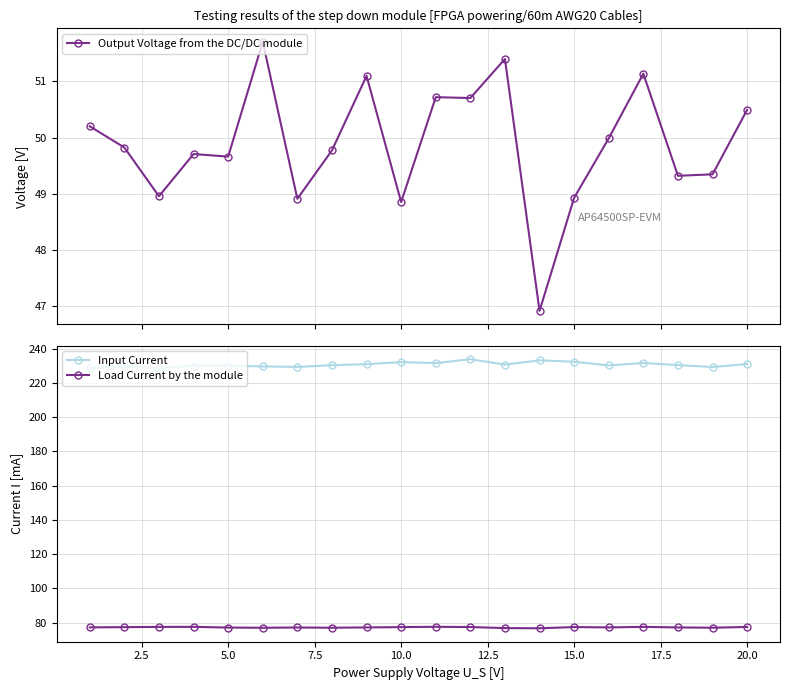

How many data points does each series have?

20